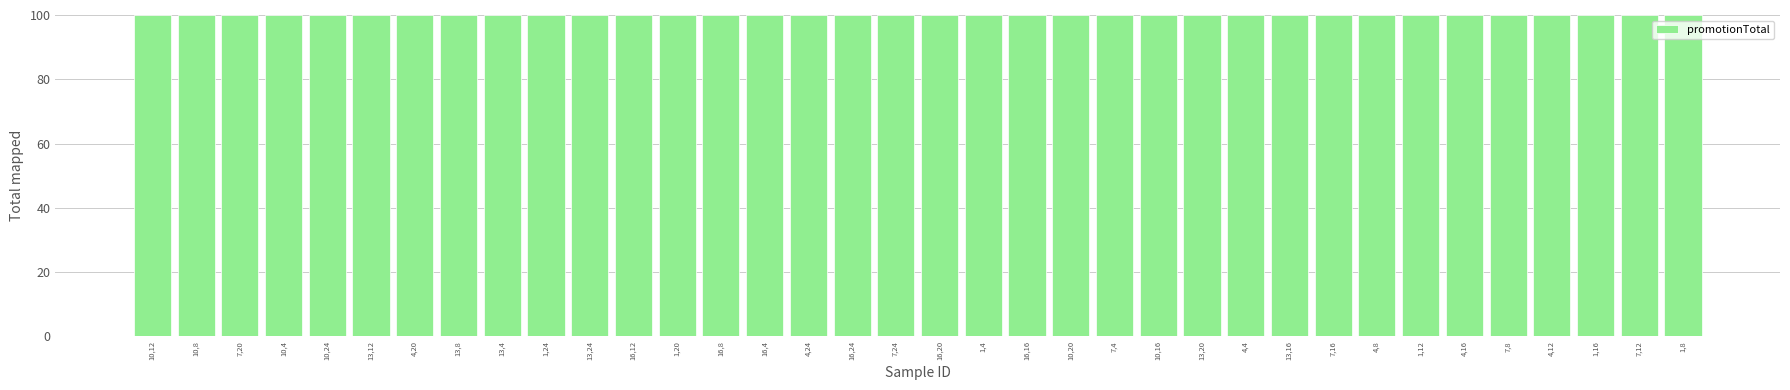

What value does the data have at 4,20?

100.0